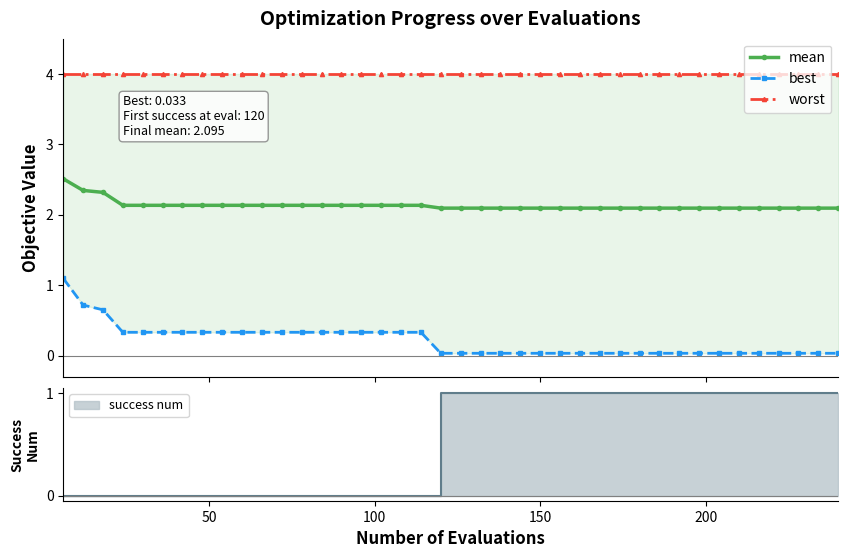

Which series has the largest range (max minus min)?

best